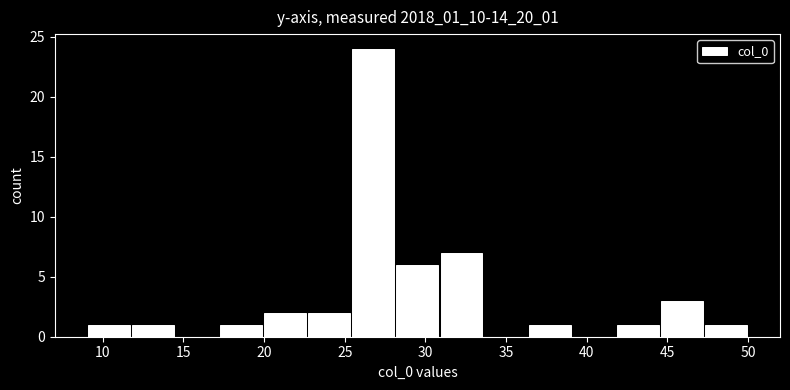

Reading left to right, list every bar in this chart as the range it spans on the x-axis followed by its height. Neither the bar edges nor the heights are printed on the chart, so give them approximately, as read against the axes.

9.0 to 11.5: 1
11.5 to 14.5: 1
14.5 to 17.0: 0
17.0 to 20.0: 1
20.0 to 22.5: 2
22.5 to 25.5: 2
25.5 to 28.0: 24
28.0 to 31.0: 6
31.0 to 33.5: 7
33.5 to 36.5: 0
36.5 to 39.0: 1
39.0 to 42.0: 0
42.0 to 44.5: 1
44.5 to 47.5: 3
47.5 to 50.0: 1